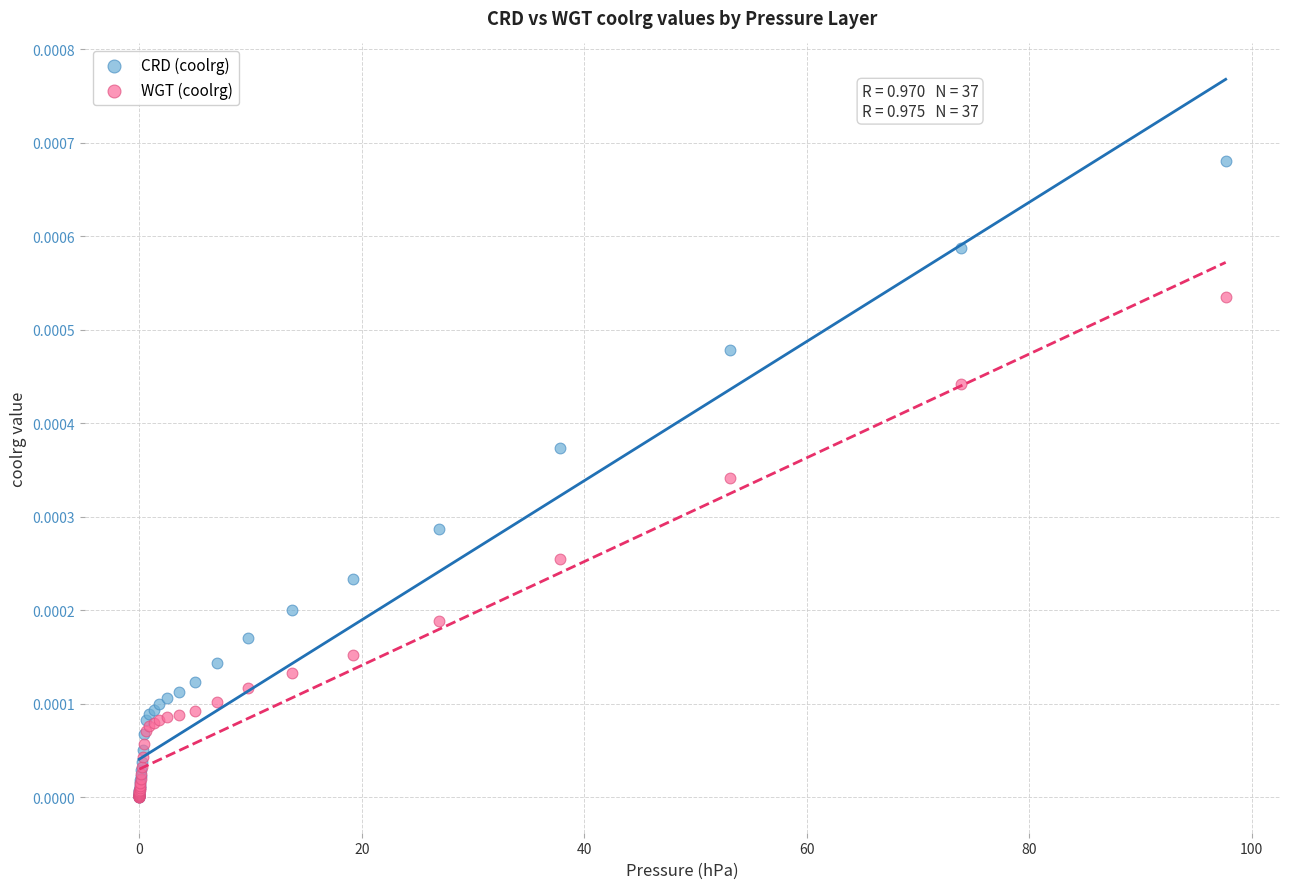

What are all the series names shown in the legend?

CRD (coolrg), WGT (coolrg)